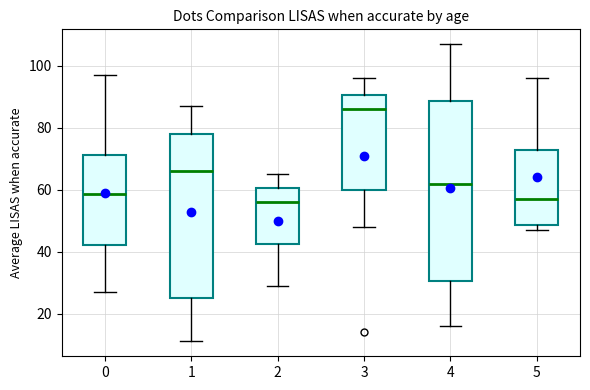

Where is the upper edge of the box at x = 1 on the y-axis? The values are not printed on the chart, so give them approximately, as read against the axis.

78